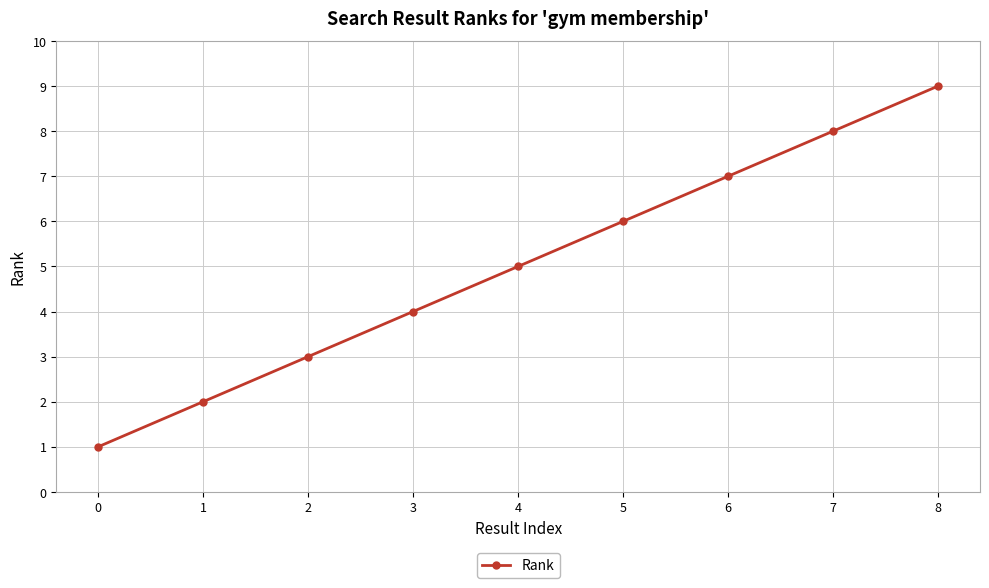

Reading left to right, what are all the values shown in this chart?

1	2	3	4	5	6	7	8	9